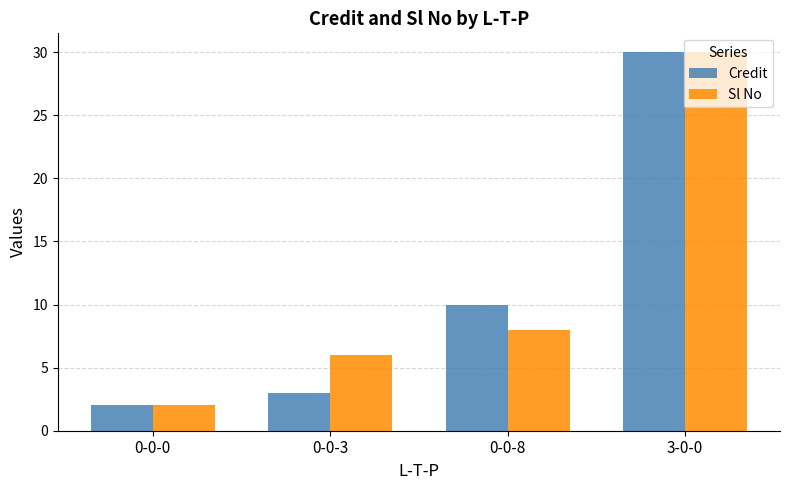

What is the maximum value for Credit?

30